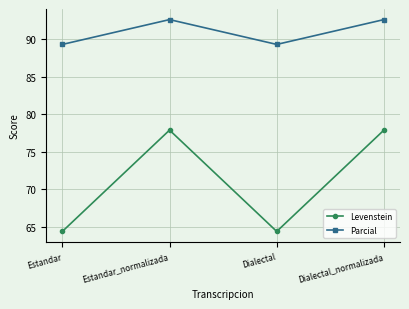

What is the label of the 1st point from the right?

Dialectal_normalizada